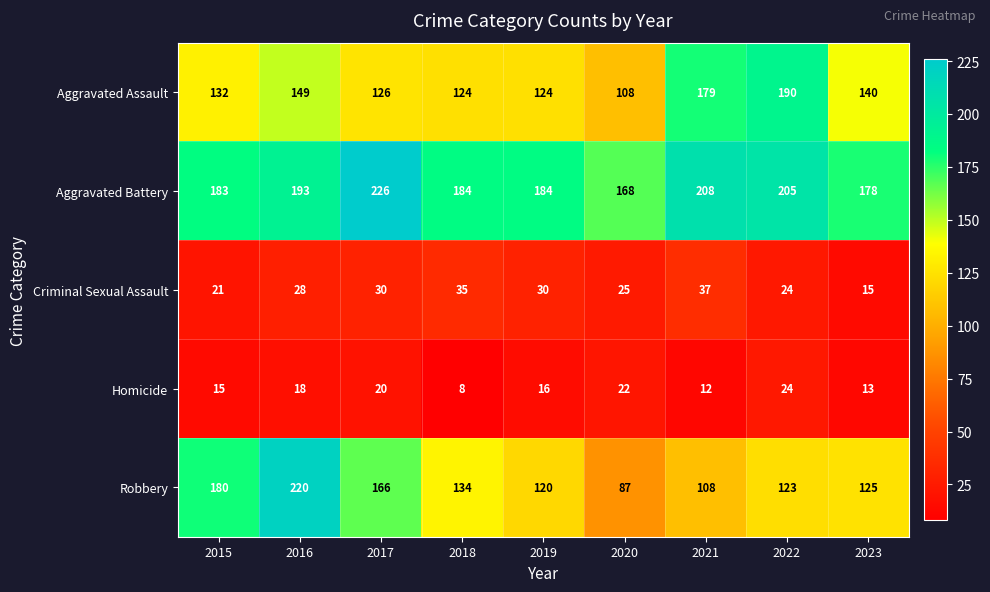

At which category is the sum across all series the highest?

2016